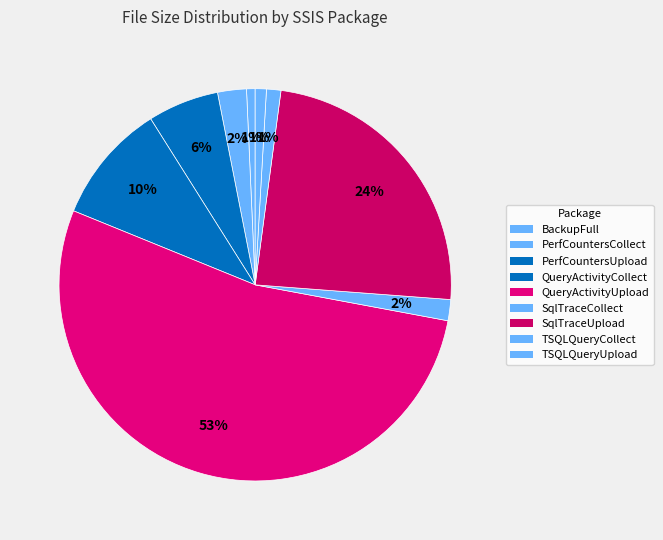

To the nearest percent, what is the difference between the largest and smallest slice percentages?

53%